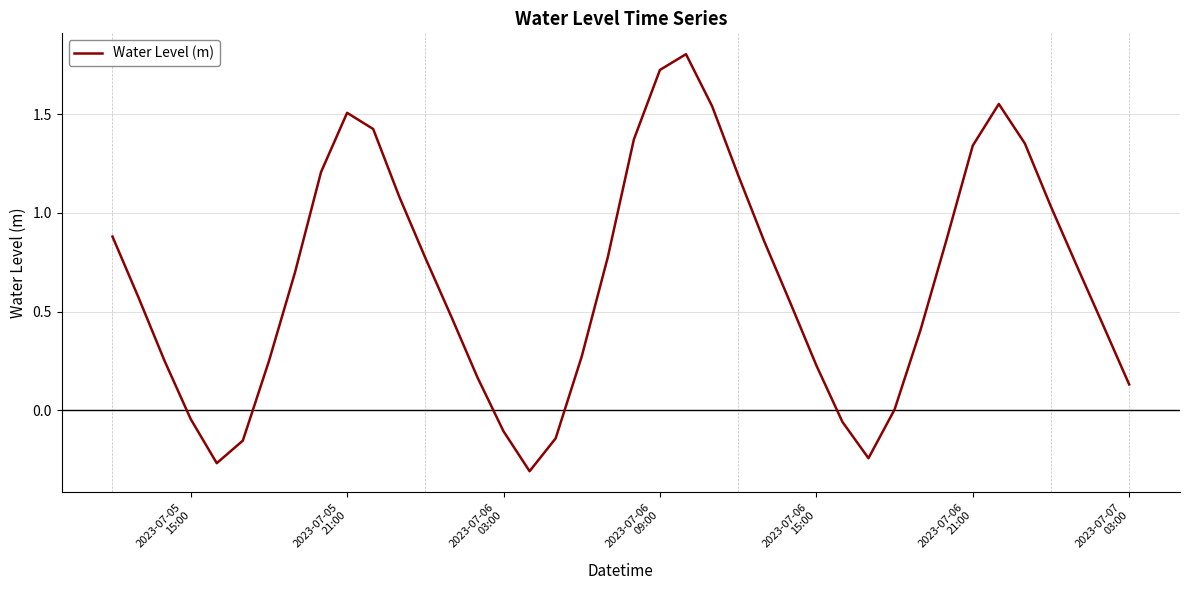

What is the difference between the maximum and minimum values?

2.1